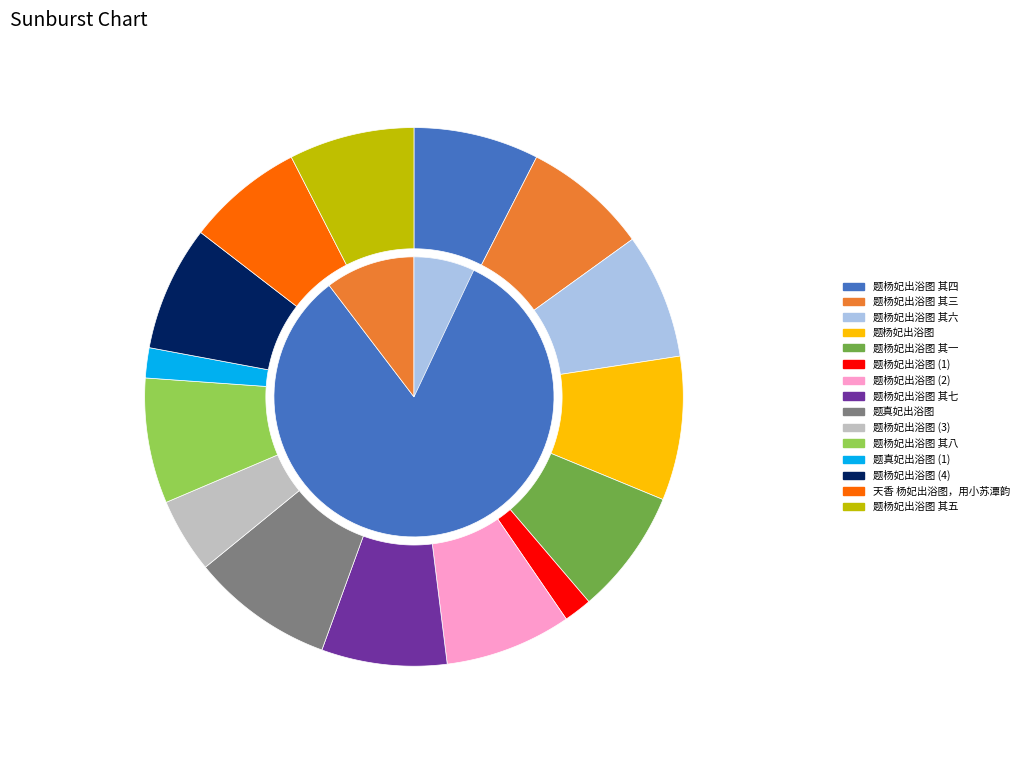

True or false: 题杨妃出浴图 accounts for 21% of the total.

False